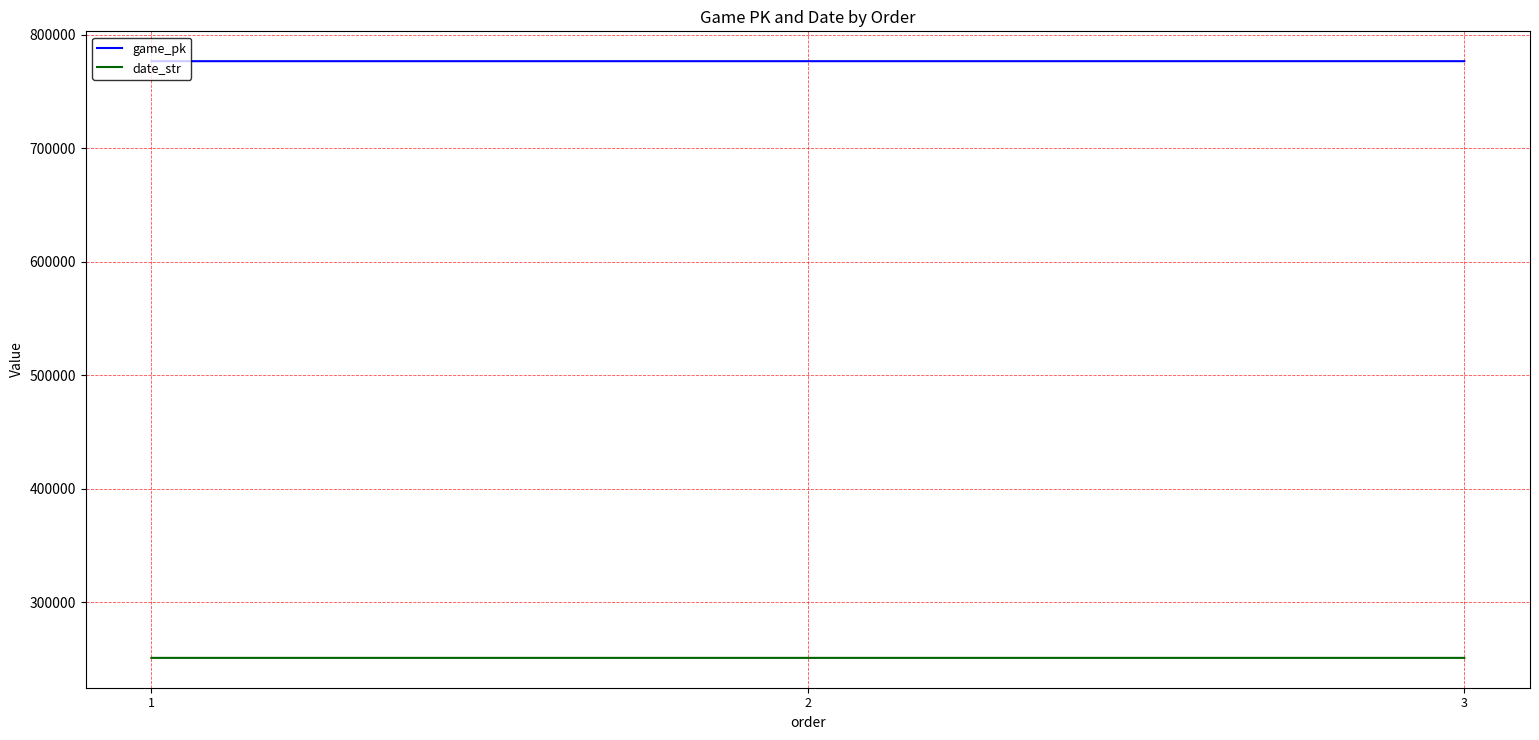

How many values in the date_str series are below 250826?

1